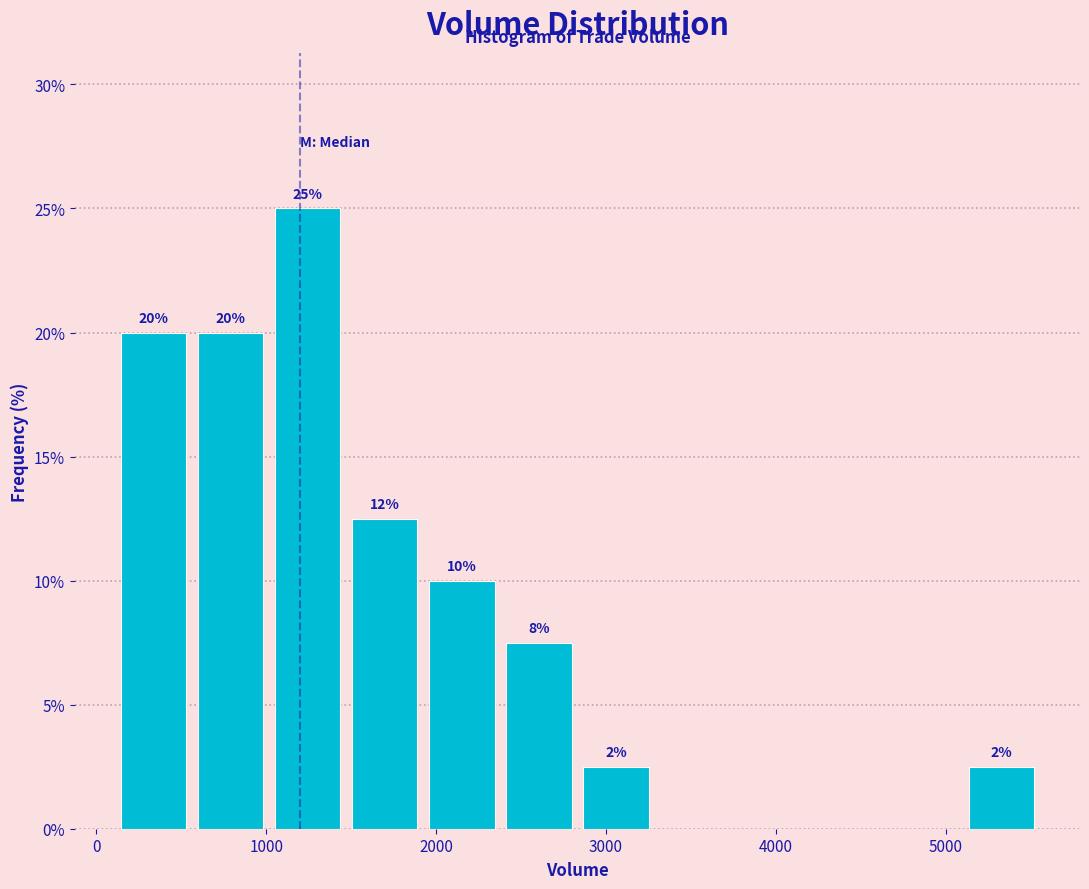

Over which range of the x-axis is the bar tallest?

1000 to 1500